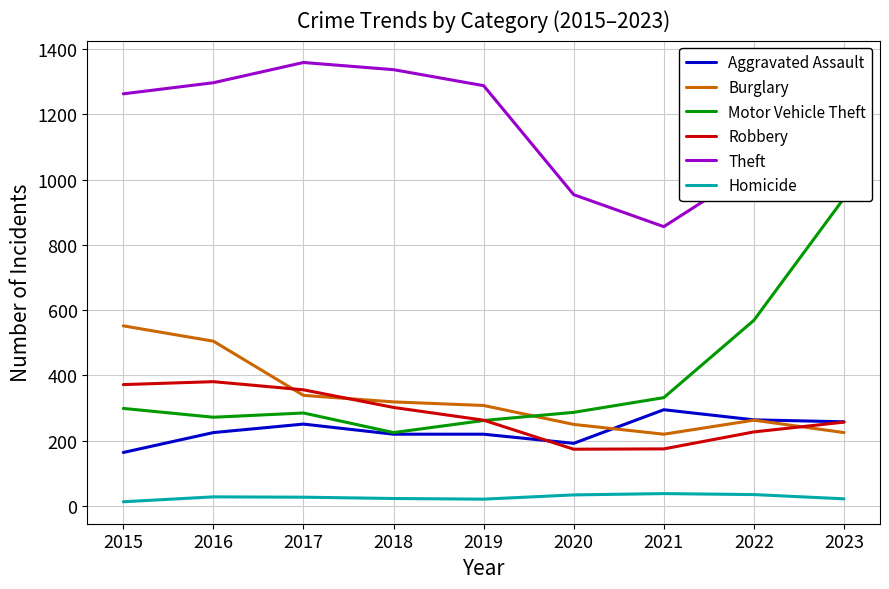

How many distinct data groups are displayed?

6